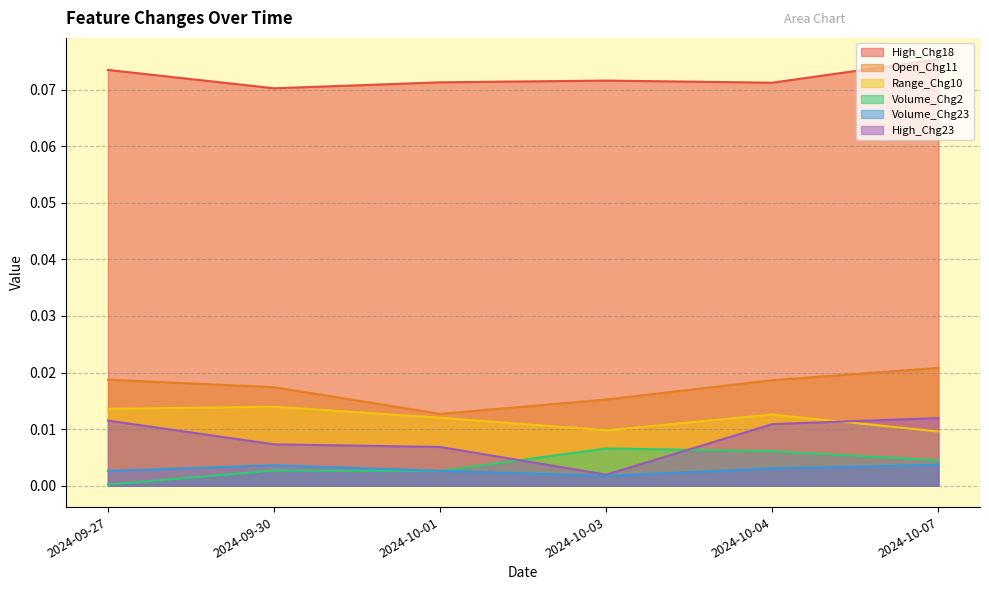

Which series has the largest total across all categories?

High_Chg18